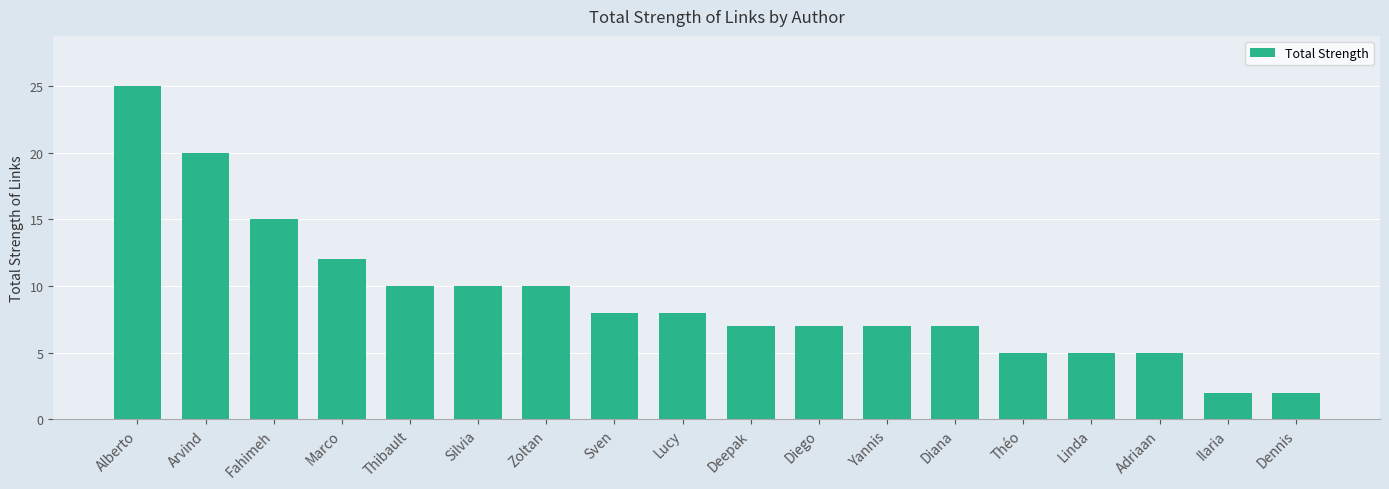

The chart shows a value of 12 at Marco. True or false?

True